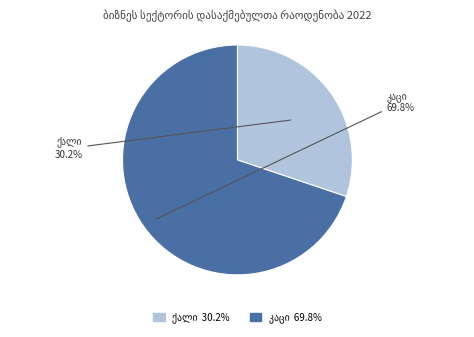

Is there any slice that represents more than half of the pie?

Yes